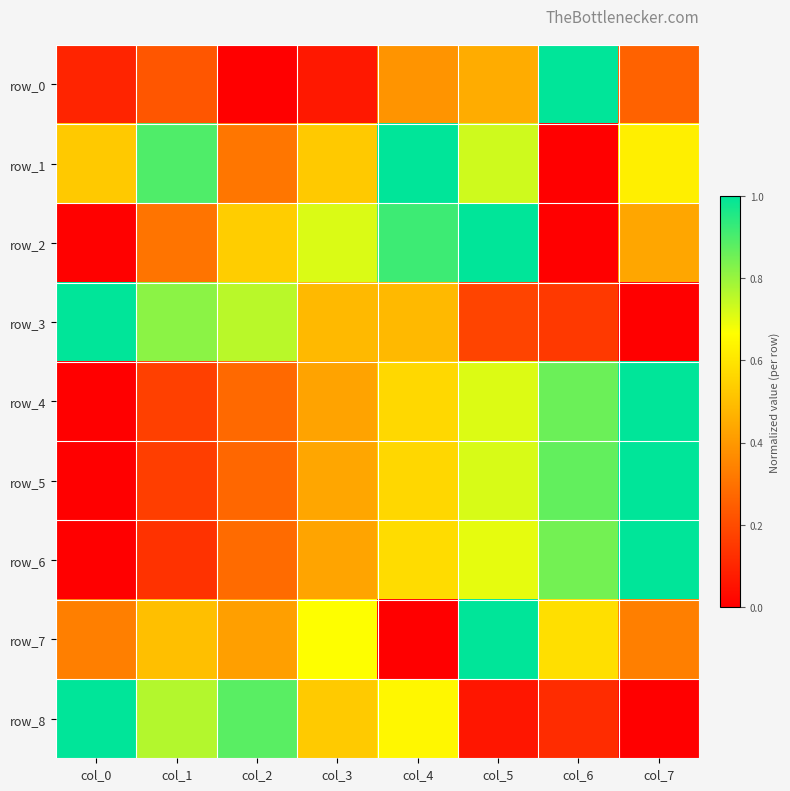

Is the value of row_8 at col_0 greater than the value of row_3 at col_3?

Yes